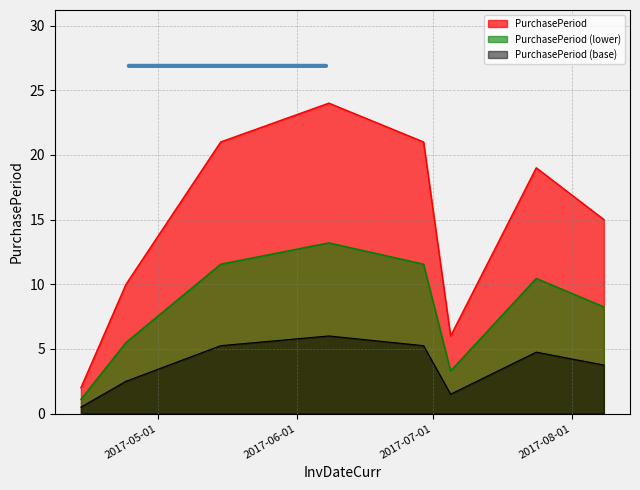

How many interior local valleys (lower than both neighbors) does the data have?

1